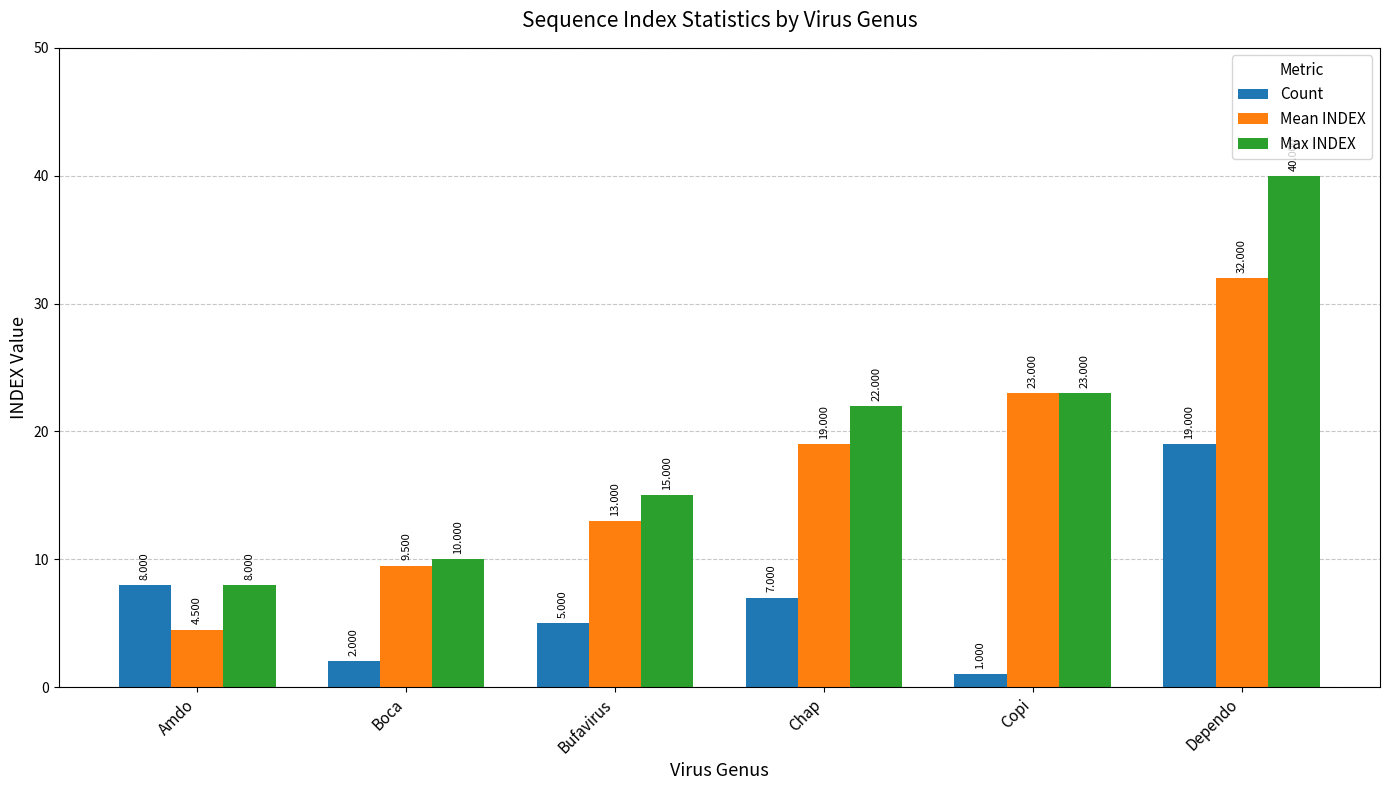

Which series has the widest spread of values?

Max INDEX